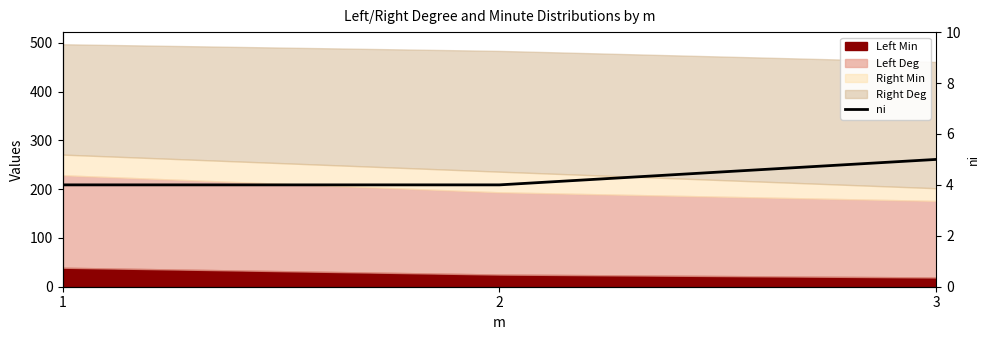

What is the value of the 2nd point from the left?

4